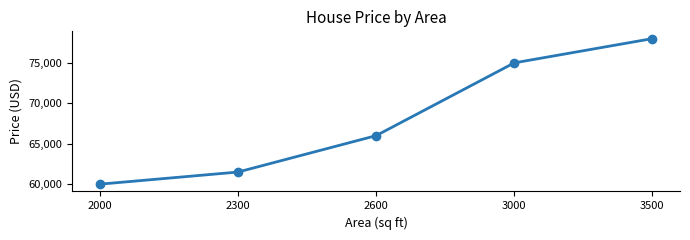

What is the value of the 4th point from the left?

90000